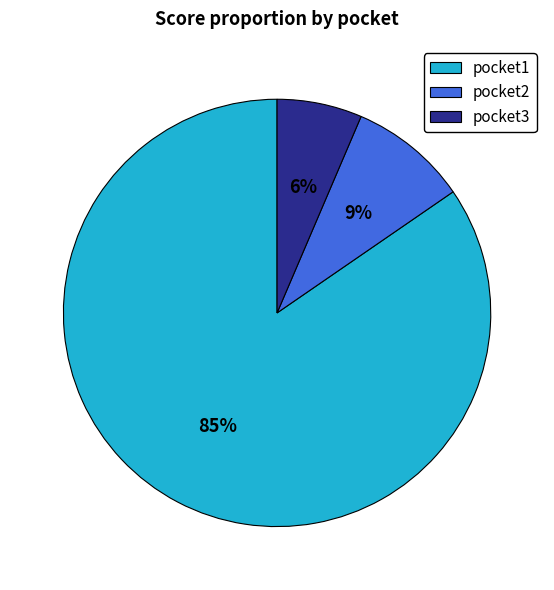

Which category has the smallest portion of the pie?

pocket3